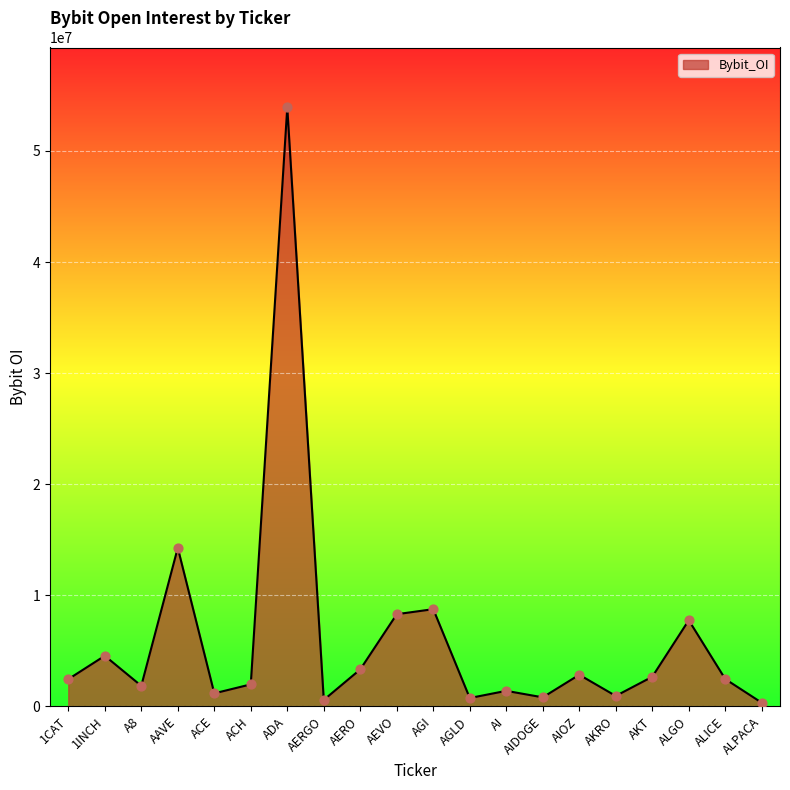

Which has a higher value, ALGO or ADA?

ADA